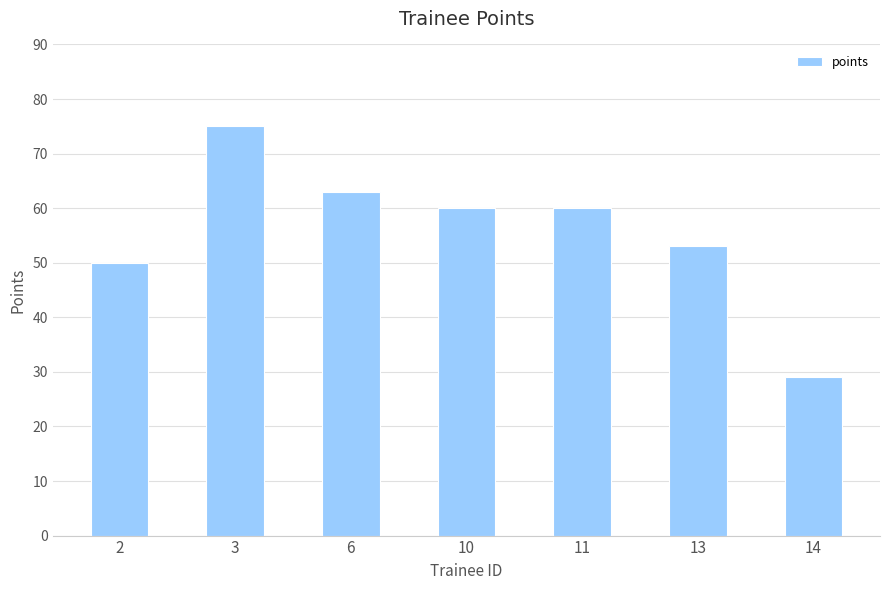

What is the maximum value shown in the chart?

75